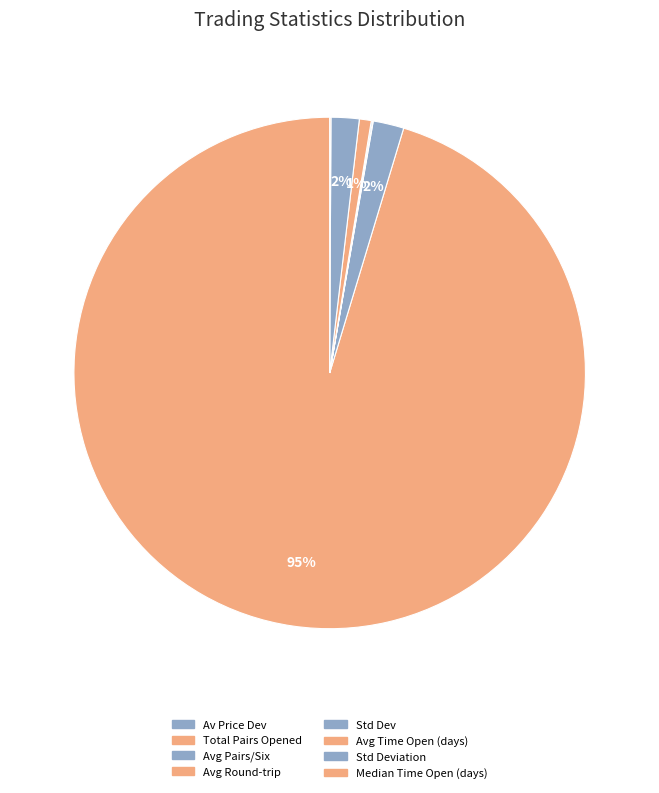

Does any single category account for the majority?

Yes